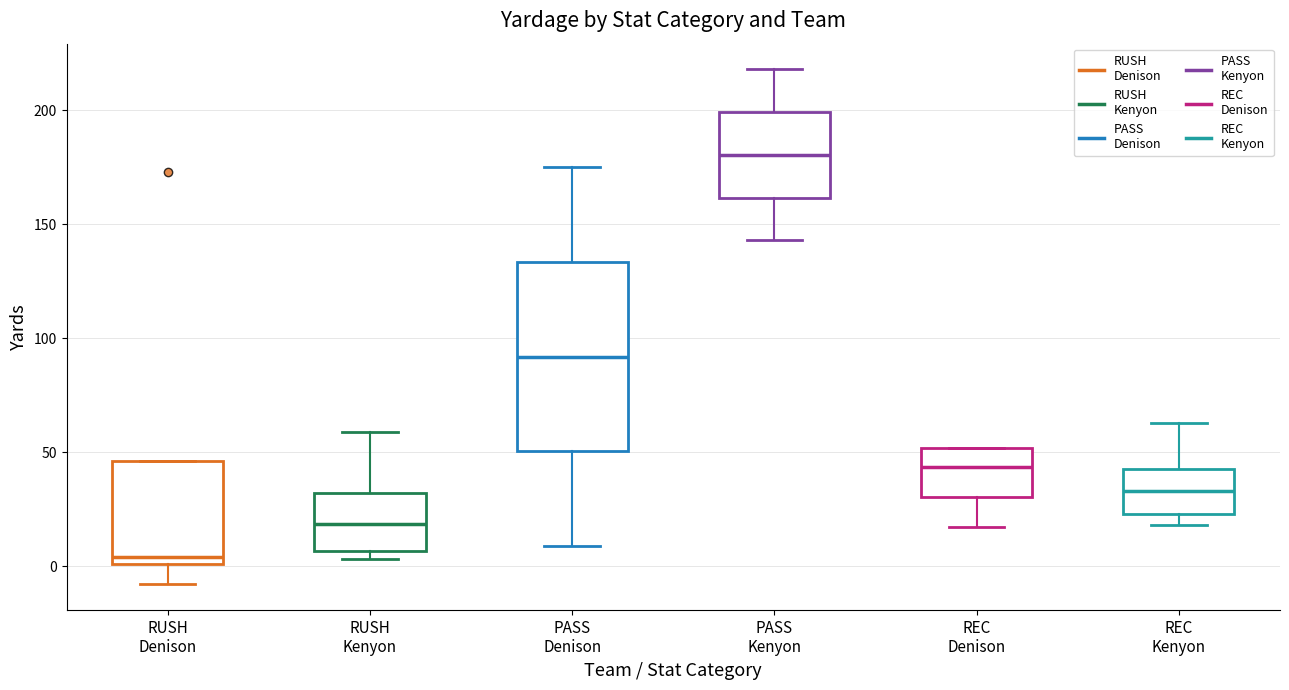

Reading left to right, read every box against the y-axis: the position of its median line, the range the box covers, and the ends of its whiskers. The values are not printed on the chart, so give them approximately, as read against the axis.

RUSH Denison: median 5, box 0 to 45, whiskers -10 to 45
RUSH Kenyon: median 20, box 5 to 30, whiskers 5 (just below the box's lower edge) to 60
PASS Denison: median 90, box 50 to 135, whiskers 10 to 175
PASS Kenyon: median 180, box 160 to 200, whiskers 145 to 220
REC Denison: median 45, box 30 to 50, whiskers 15 to 50
REC Kenyon: median 35, box 25 to 45, whiskers 20 to 65